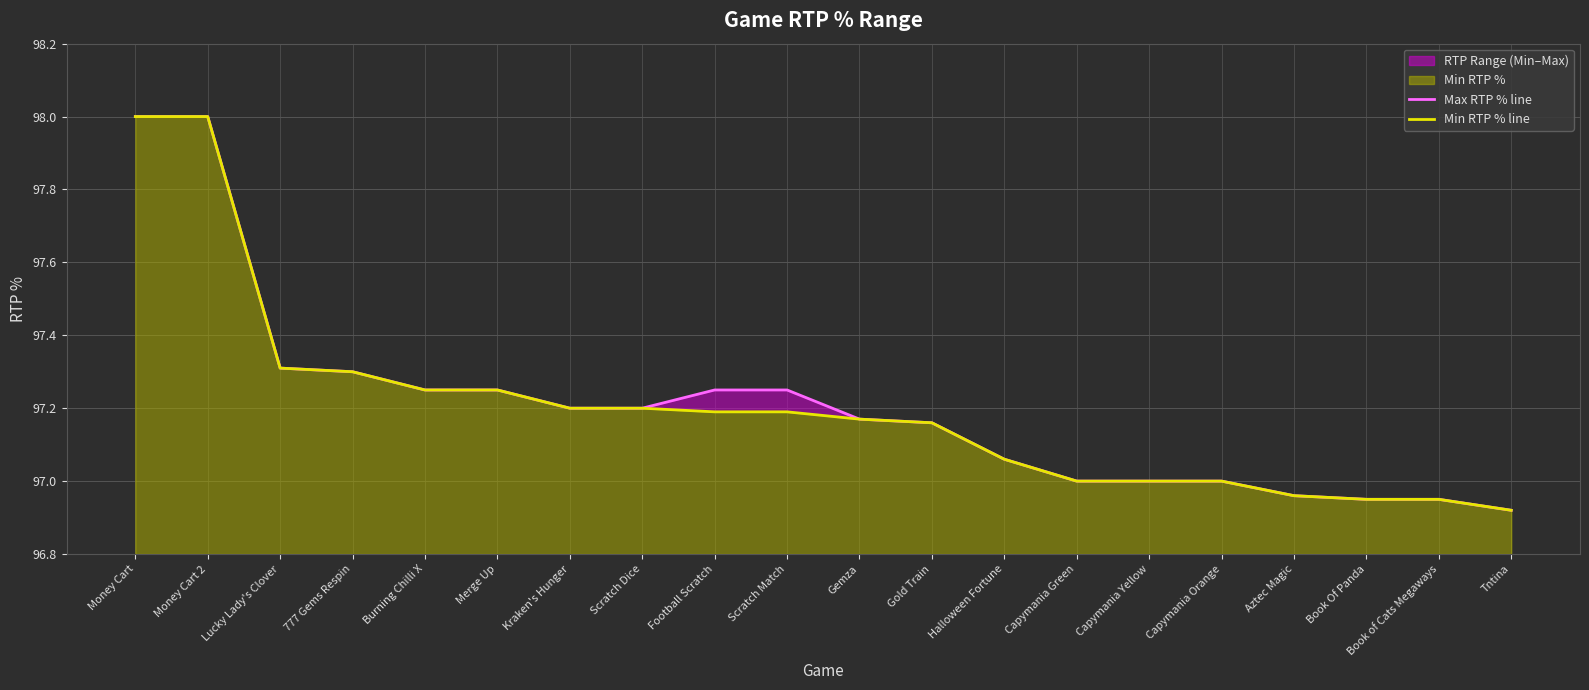

How many series are shown in this chart?

2